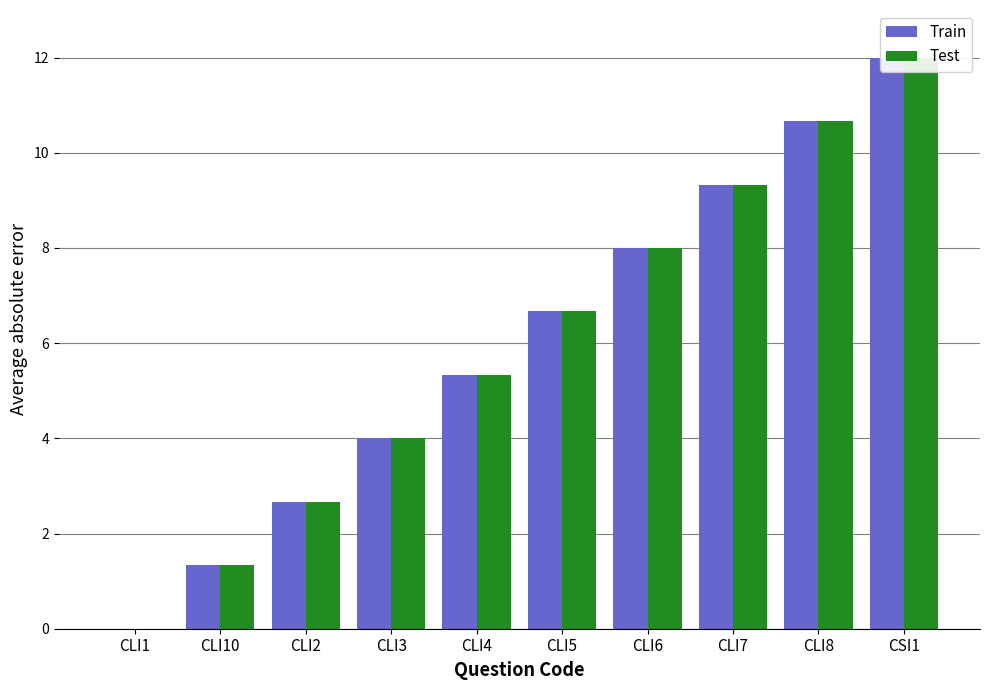

At which label does Train reach its peak?

CSI1